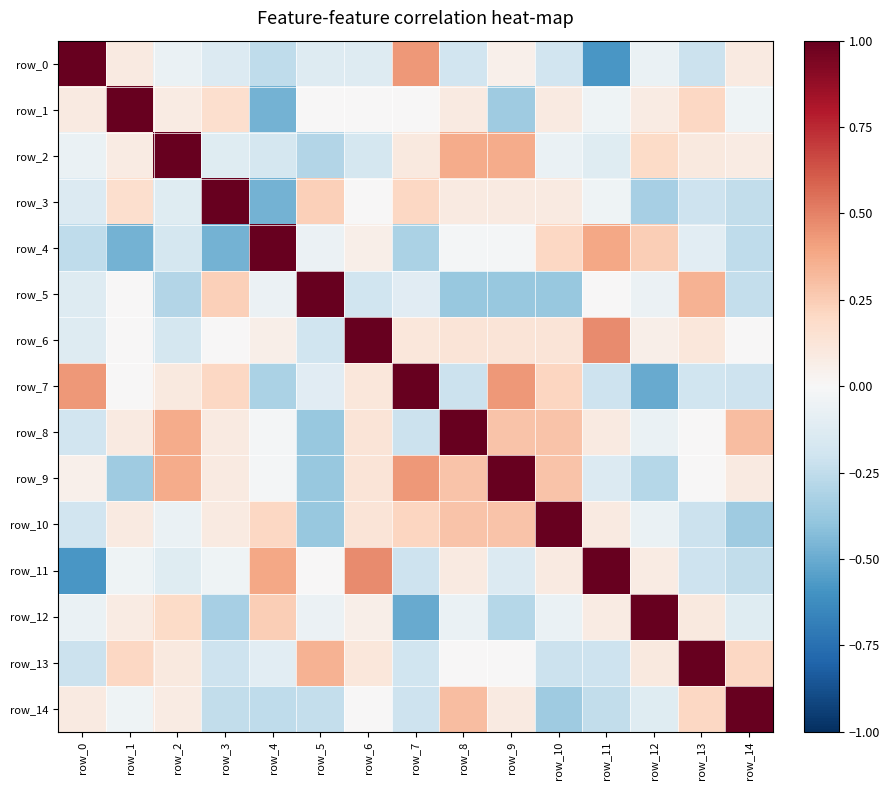

How many positive values does the row_5 series have?

3